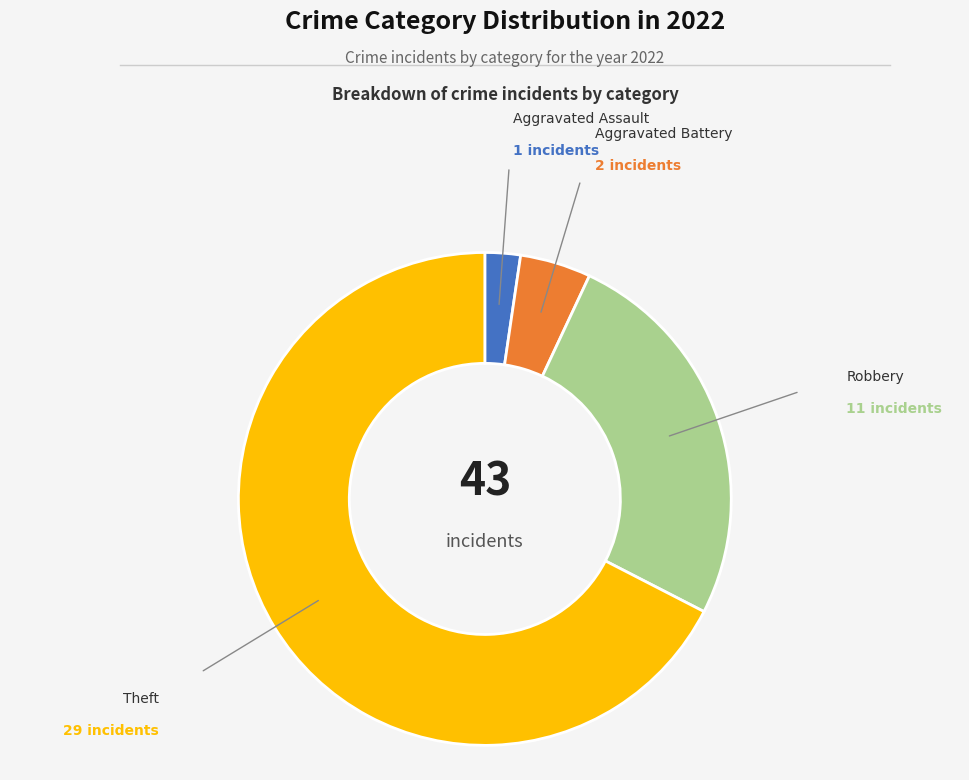

Is there any slice that represents more than half of the pie?

Yes